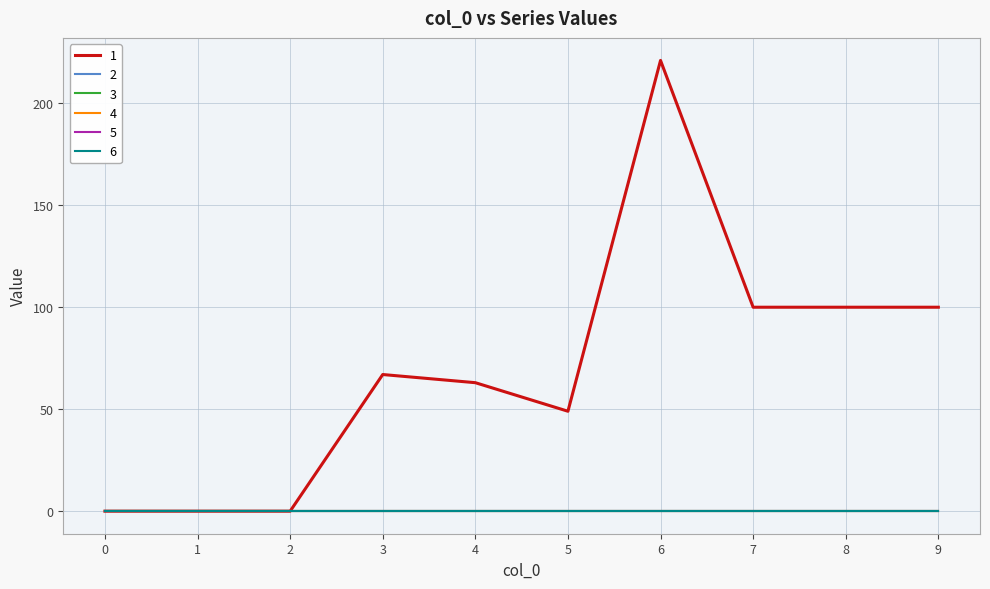

Reading right to left, what are all the values shown in this chart?

1: 100	100	100	221	49	63	67	0	0	0
2: 0	0	0	0	0	0	0	0	0	0
3: 0	0	0	0	0	0	0	0	0	0
4: 0	0	0	0	0	0	0	0	0	0
5: 0	0	0	0	0	0	0	0	0	0
6: 0	0	0	0	0	0	0	0	0	0